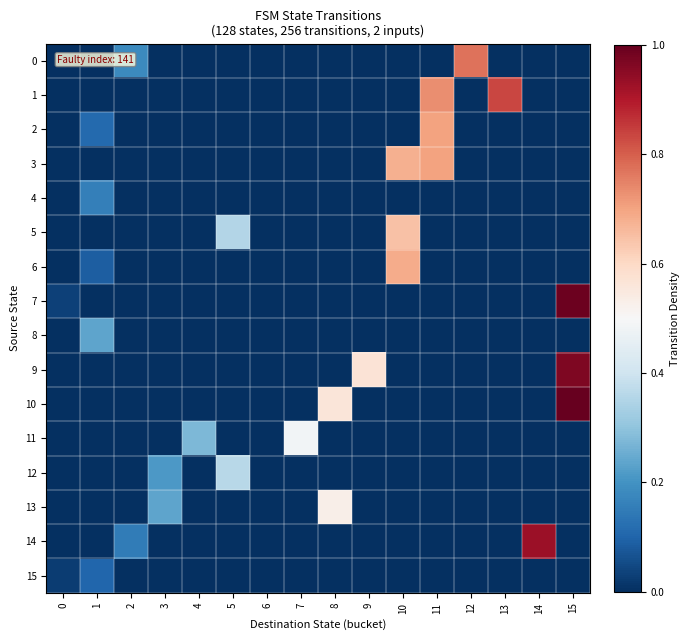

What is the total value across all series at 3?

0.4